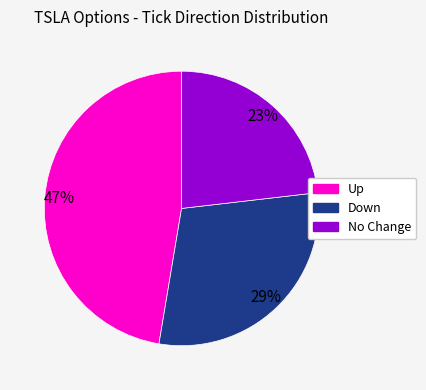

How many slices are in this pie chart?

3